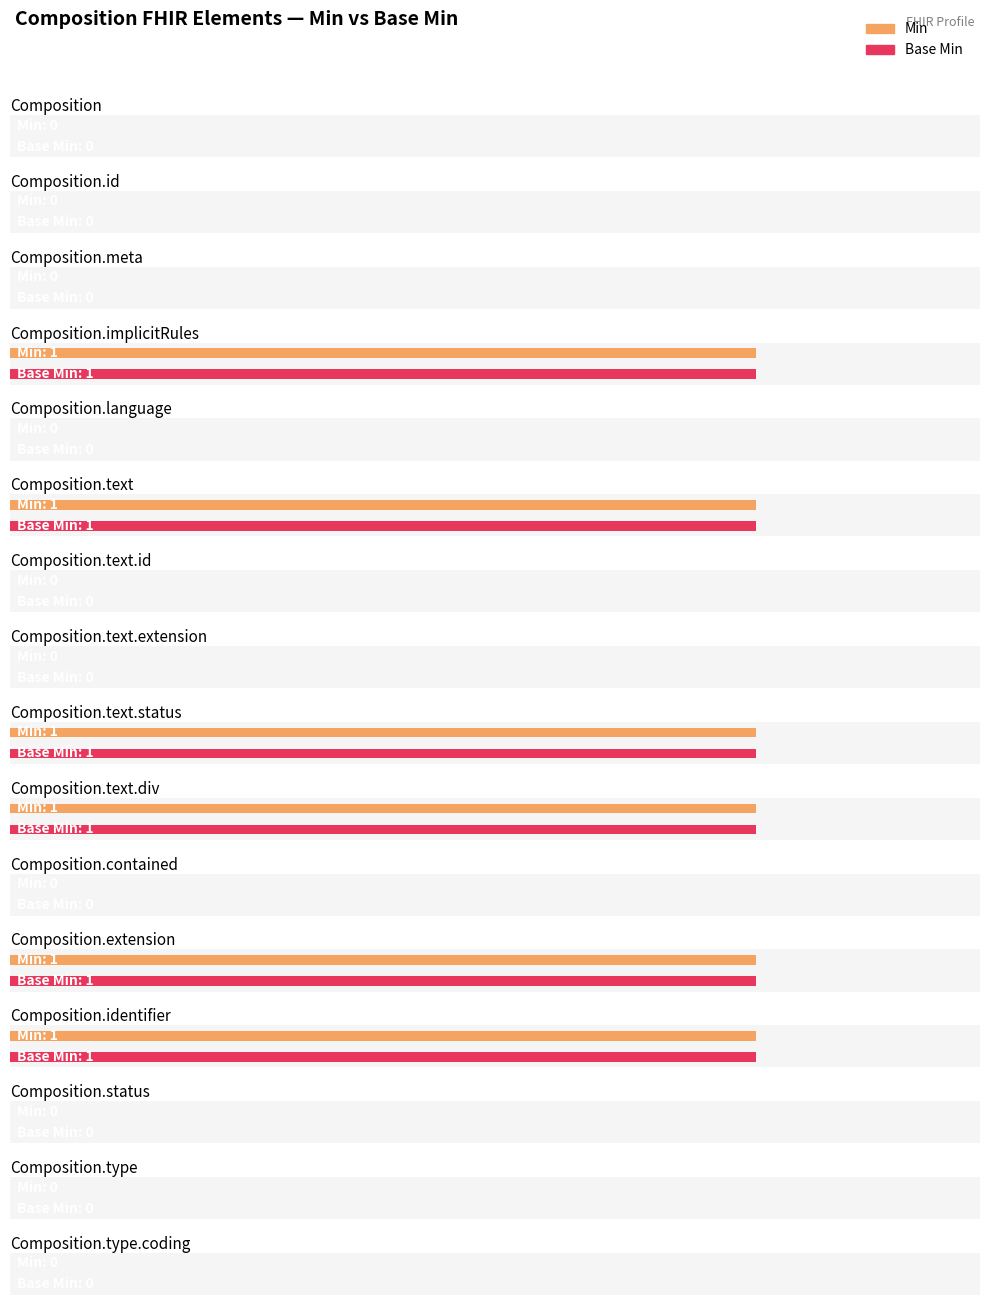

Which series has the largest range (max minus min)?

Min